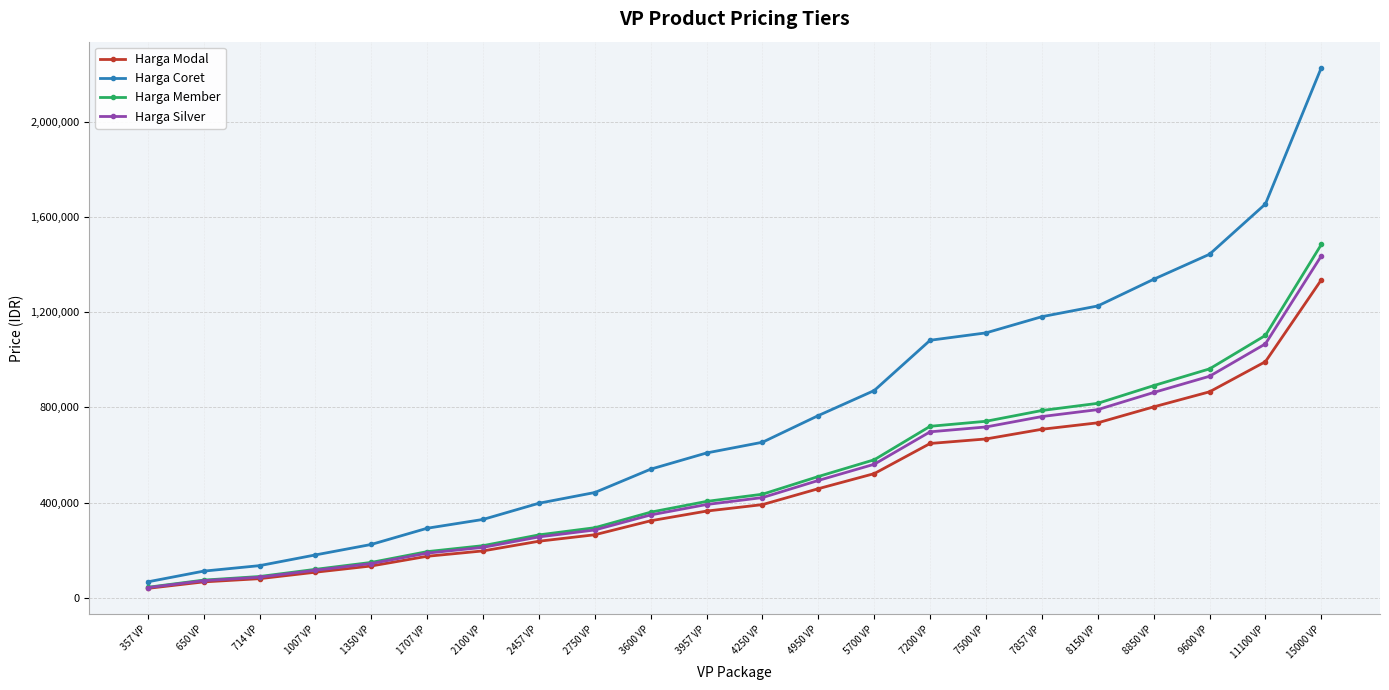

True or false: Harga Silver has more than 1 interior local peaks.

False